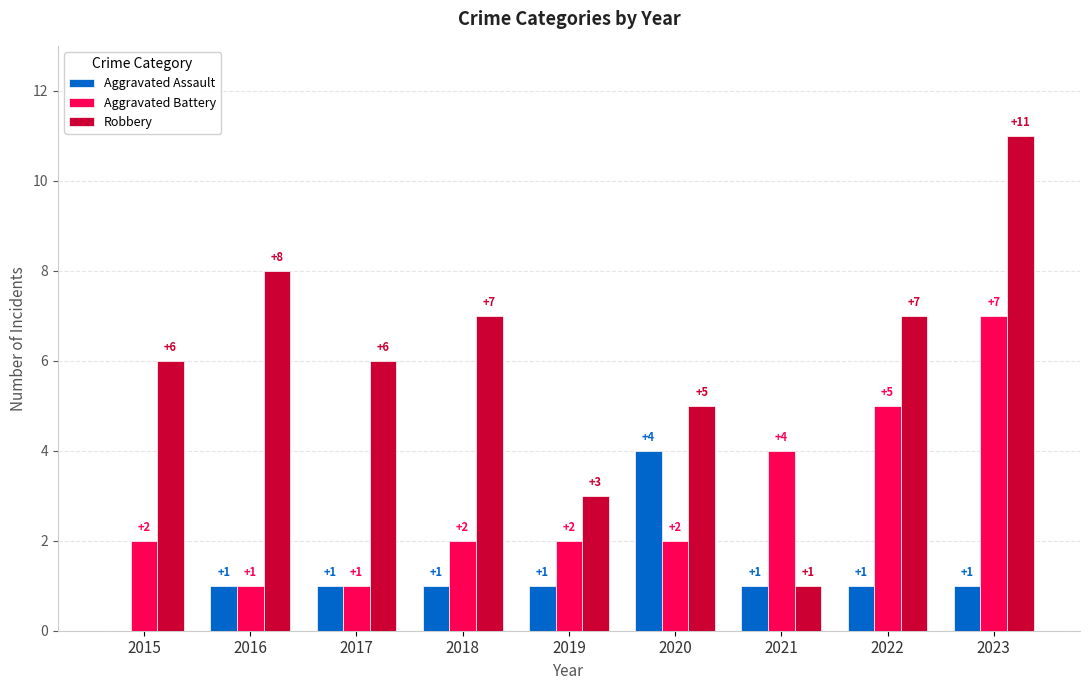

Which category has the highest value across all series?

2023